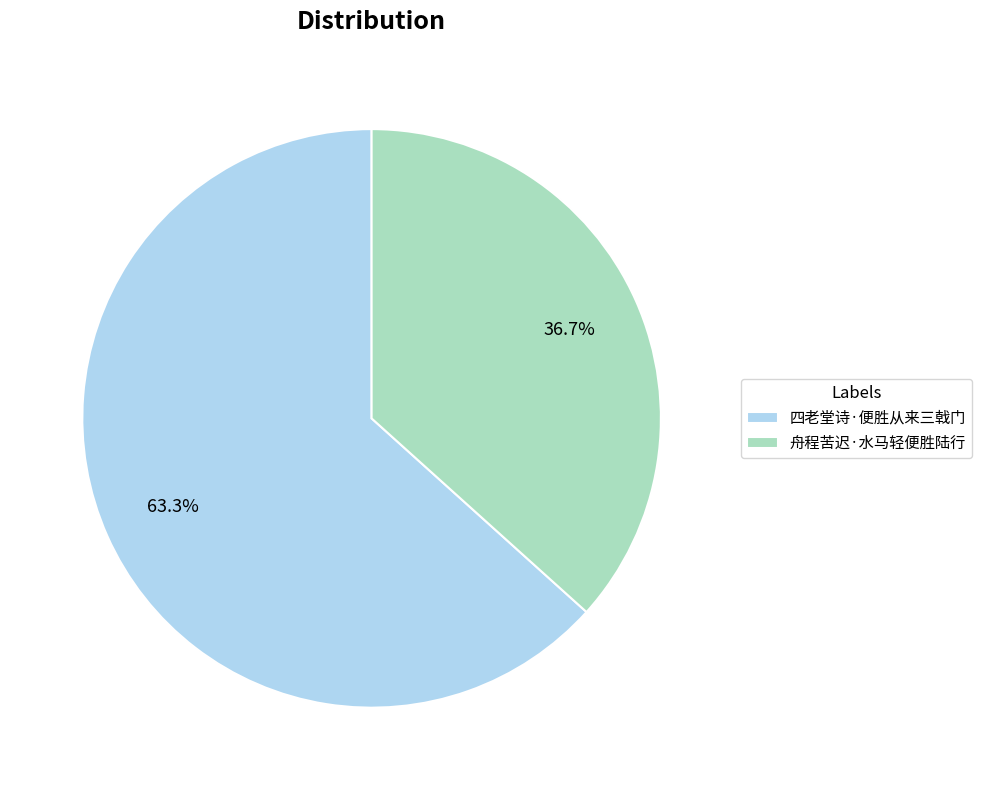

To the nearest percent, what percentage of the pie is 舟程苦迟·水马轻便胜陆行?

37%